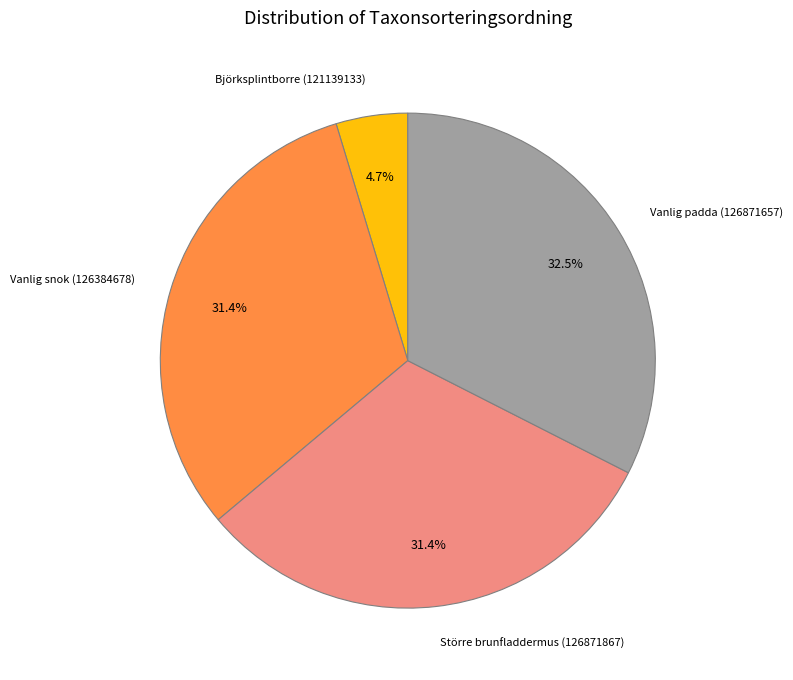

Is there a majority slice in this chart?

No